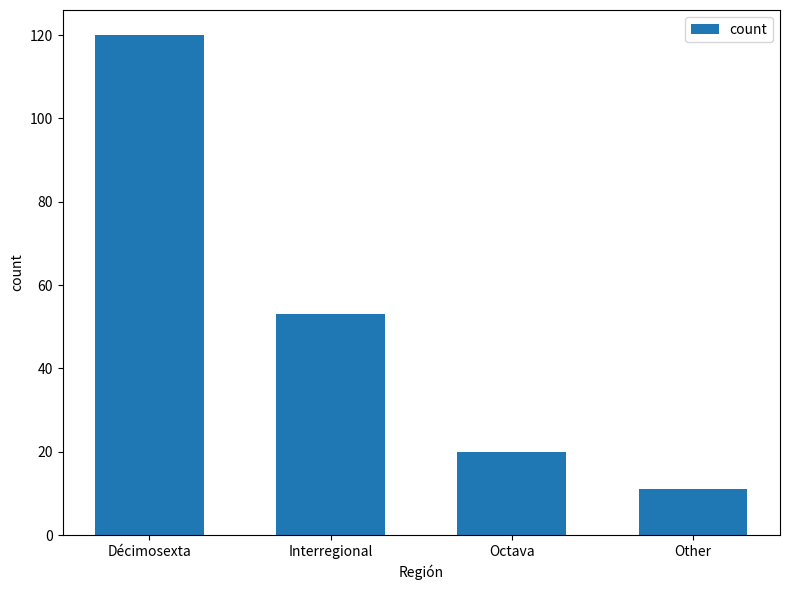

Approximately how many times larger is the value at Octava compared to Interregional?

0.4